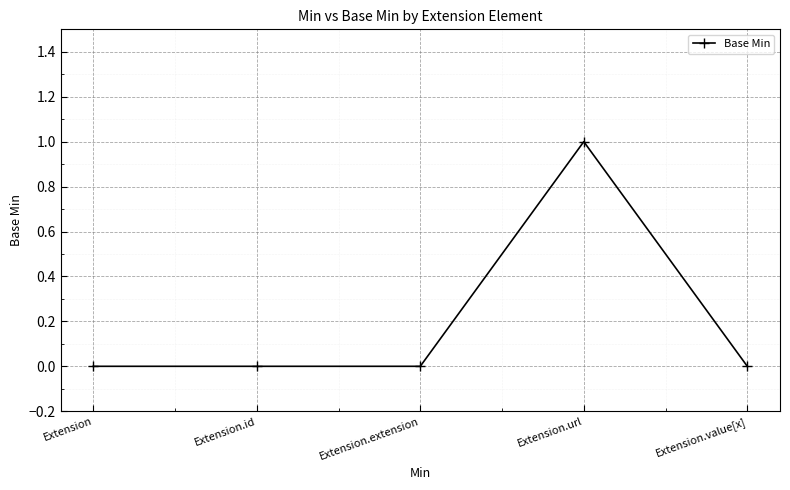

What is the change in value from Extension to Extension.url?

+1